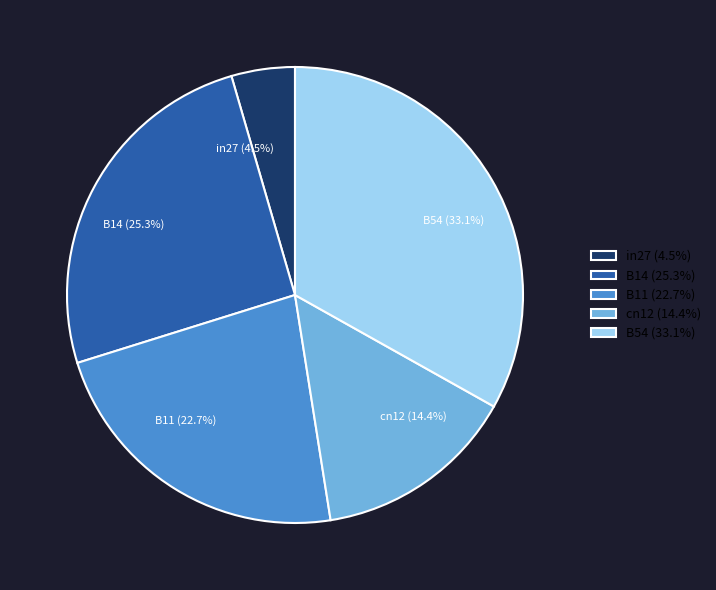

Which slice is the smallest?

in27